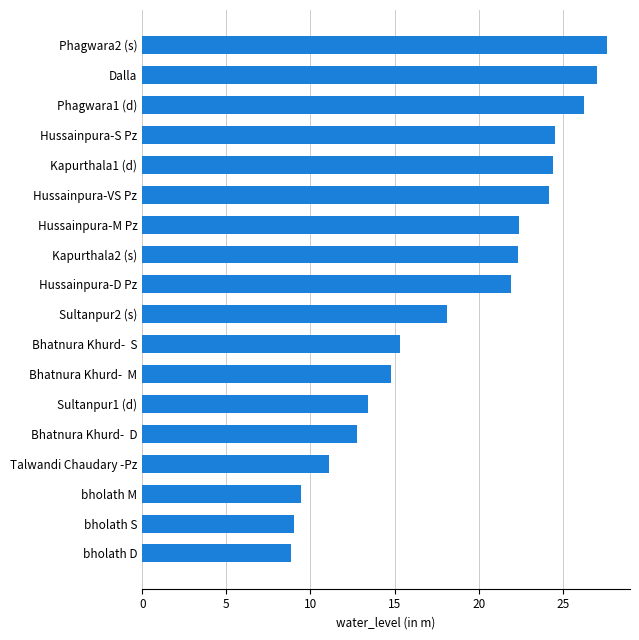

Count the number of data series in this chart.

1